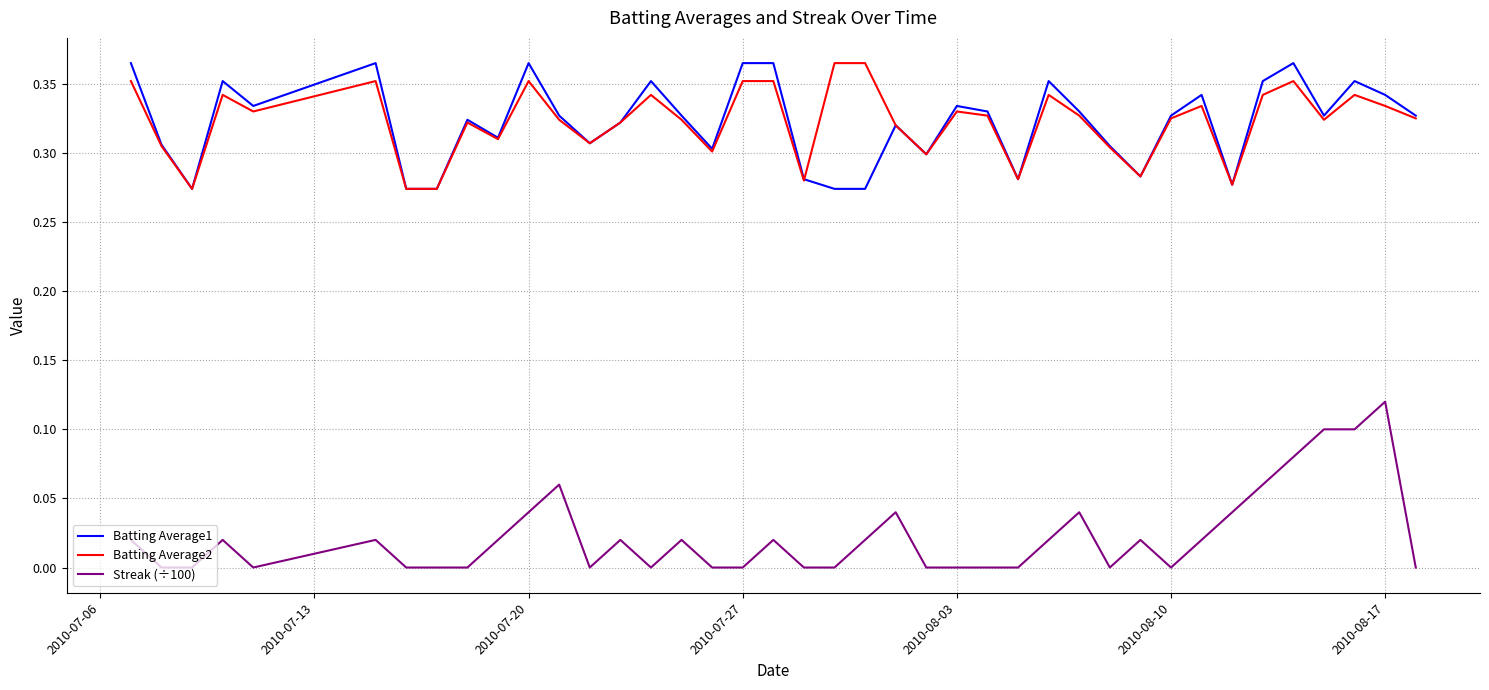

True or false: Batting Average1 and Streak (÷100) intersect in this chart.

False